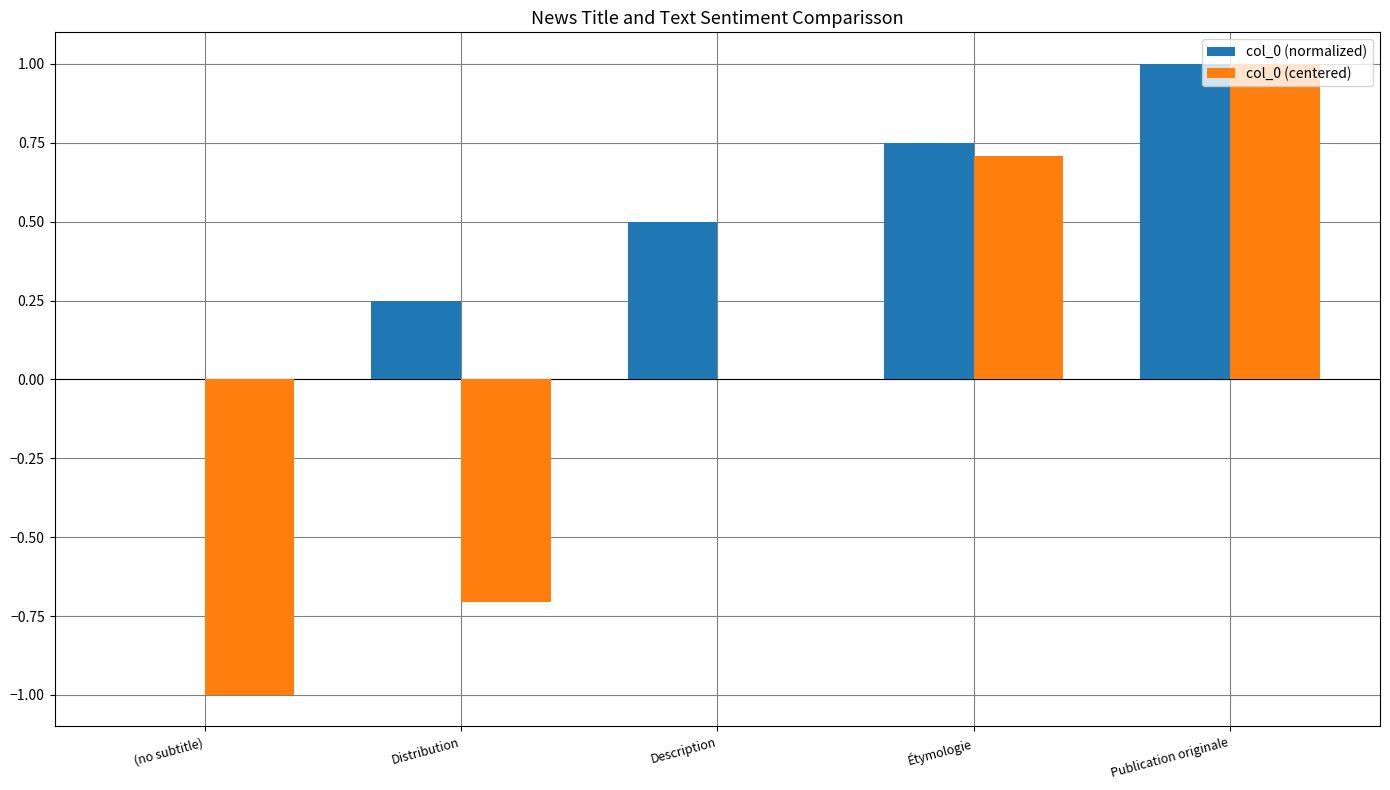

At which category is the sum across all series the highest?

Publication originale